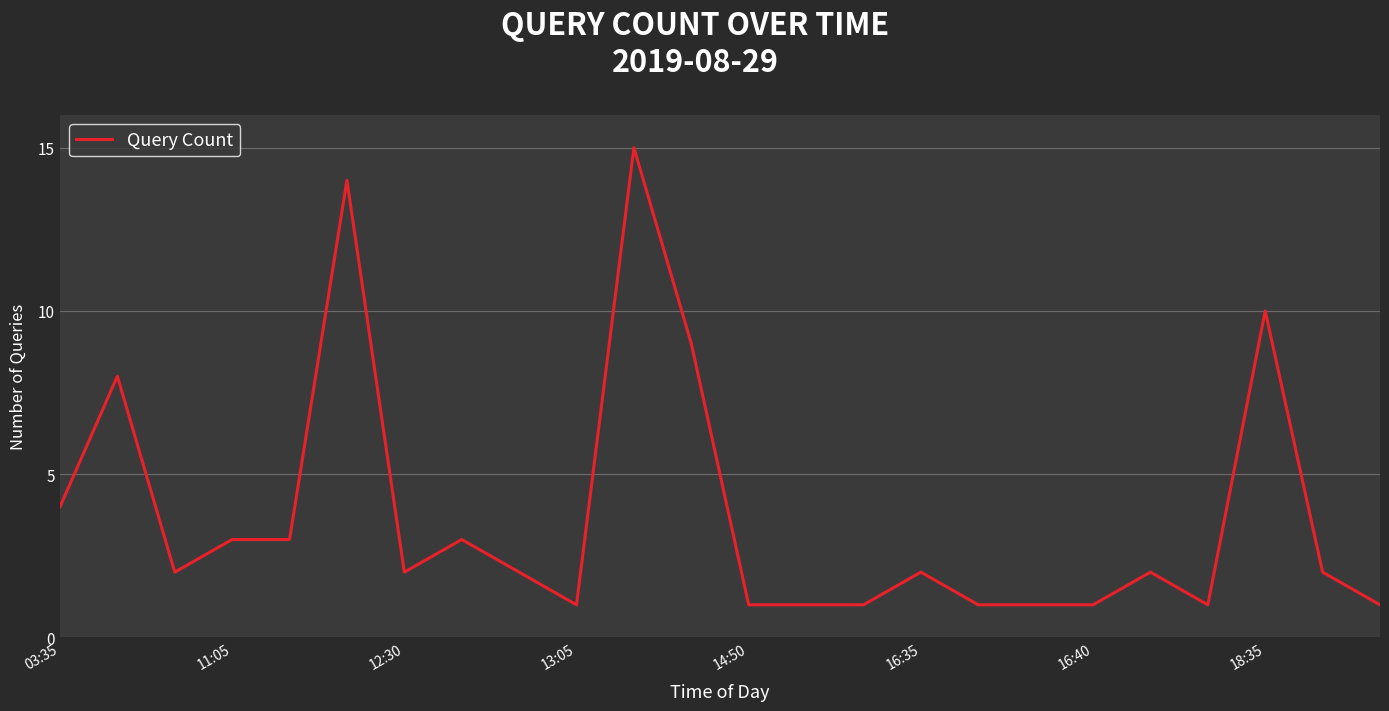

What is the difference between the maximum and minimum values?

14